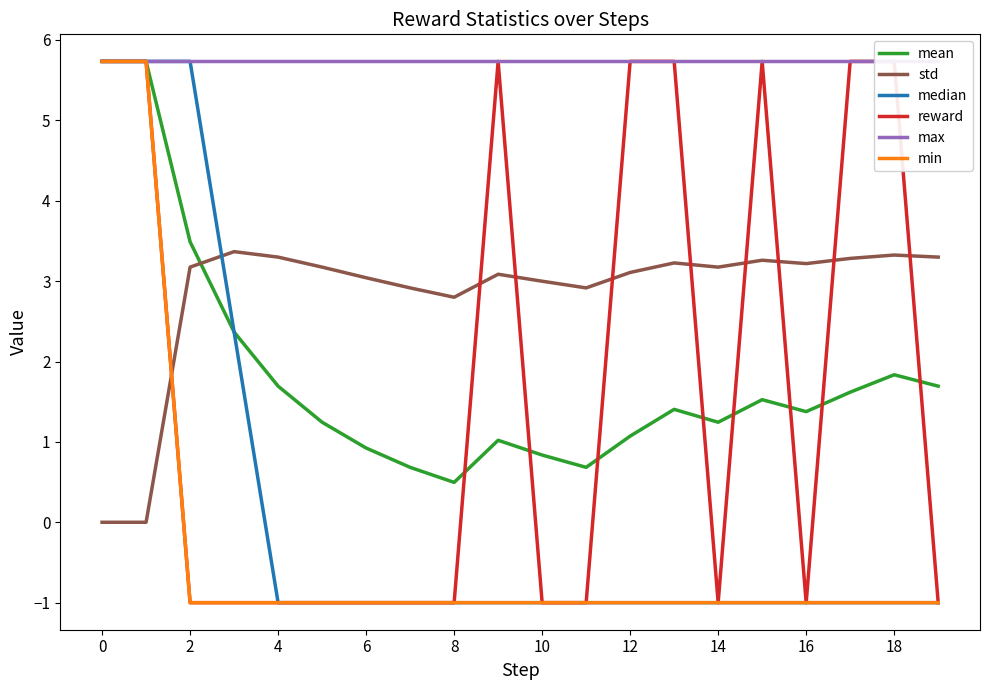

How many interior local peaks does the std series have?

5